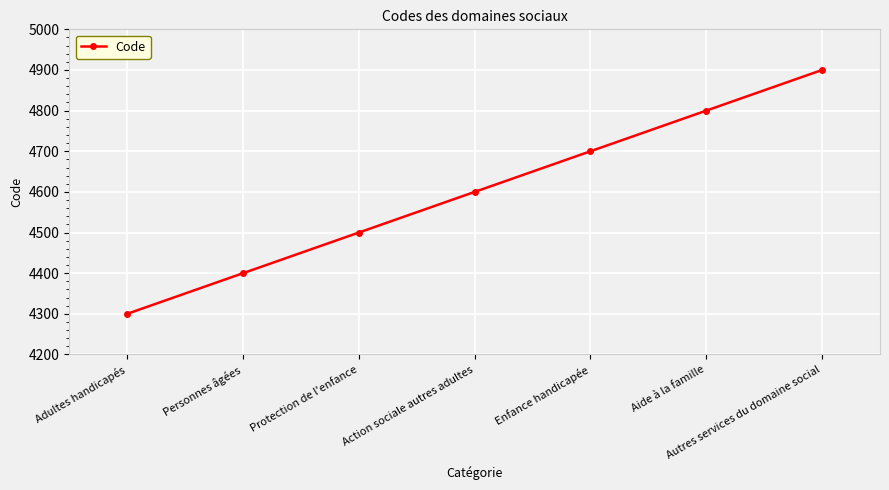

What is the minimum value shown in the chart?

4300